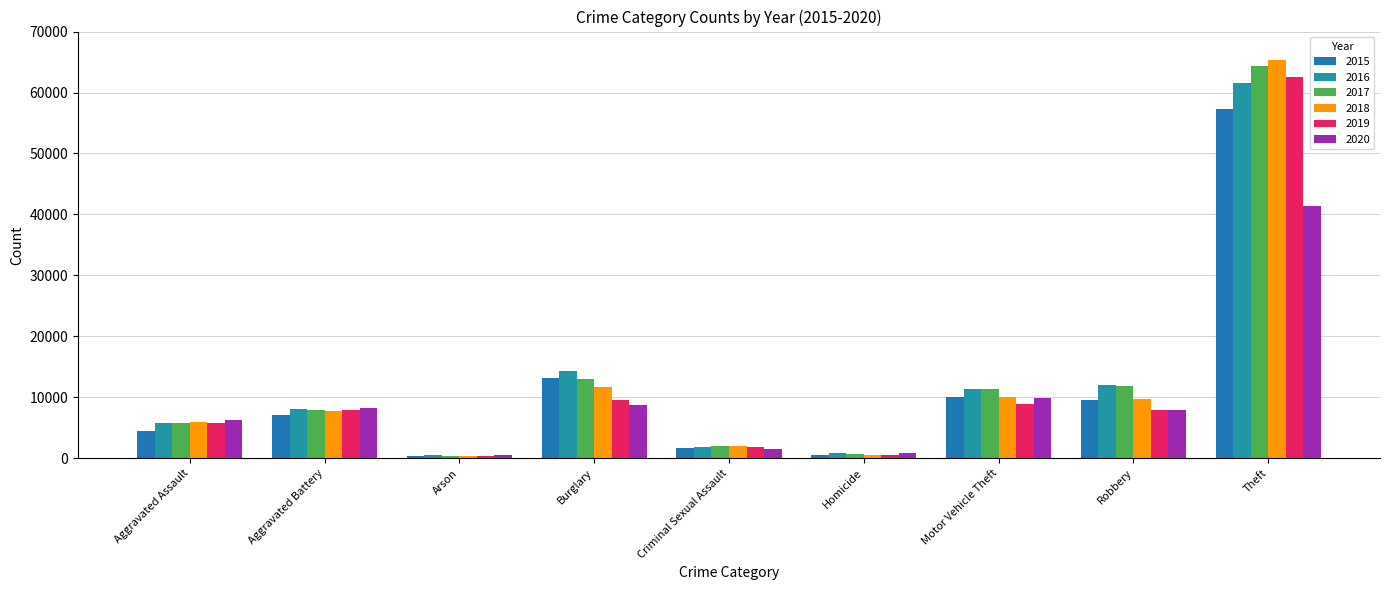

Reading left to right, transcribe all the data shown in this chart.

2015: 4480	7018	448	13184	1660	496	10068	9638	57350
2016: 5712	8085	515	14289	1815	786	11286	11960	61618
2017: 5793	7845	444	13001	1935	672	11380	11880	64380
2018: 6001	7735	373	11746	1968	589	9983	9679	65282
2019: 5840	7857	376	9639	1865	498	8978	7994	62479
2020: 6263	8319	589	8754	1443	787	9955	7855	41303